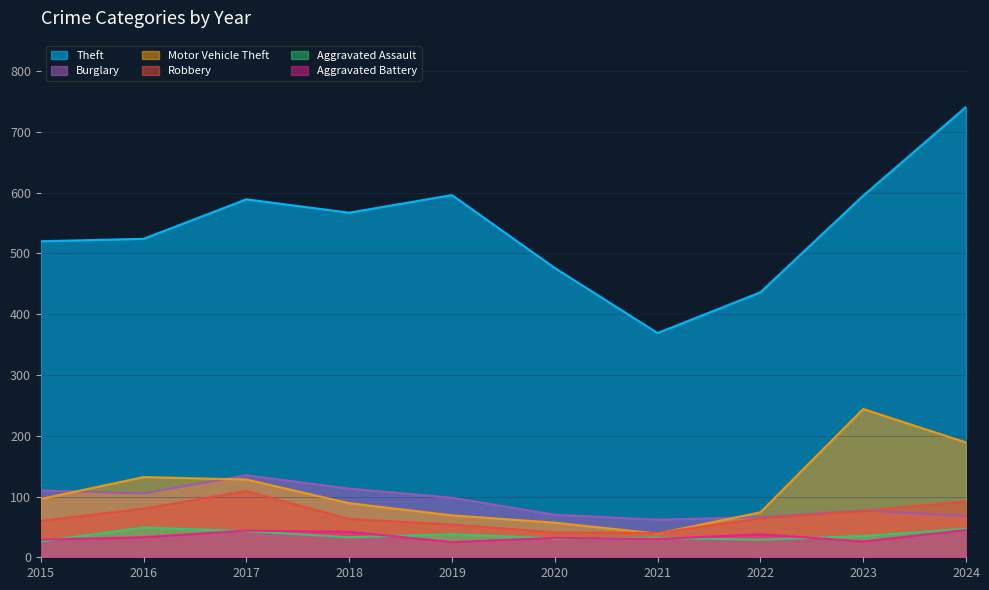

At how many categories does at least one series exceed 617?

1